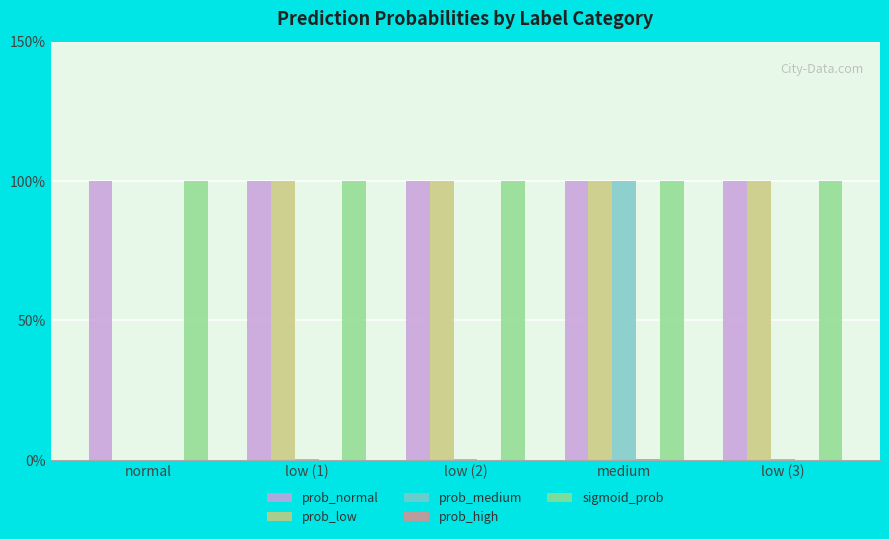

Are the bars grouped side by side (vs. stacked)?

Yes